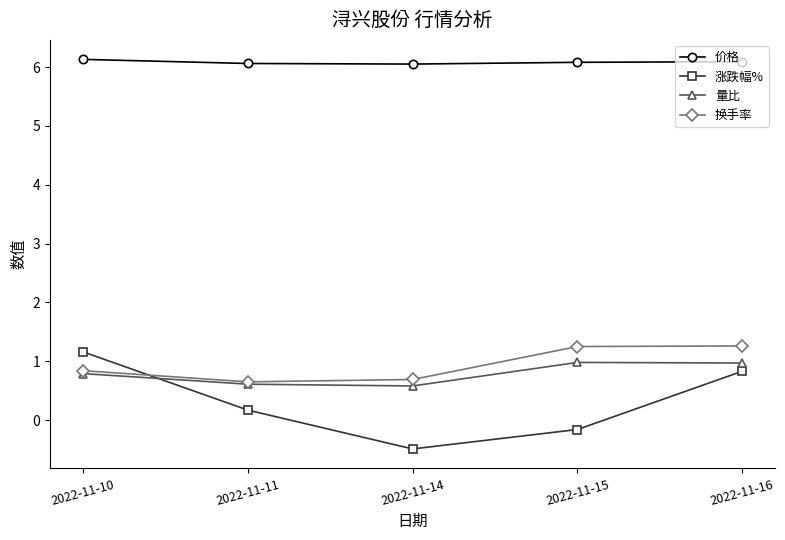

What is the smallest value displayed?

-0.5